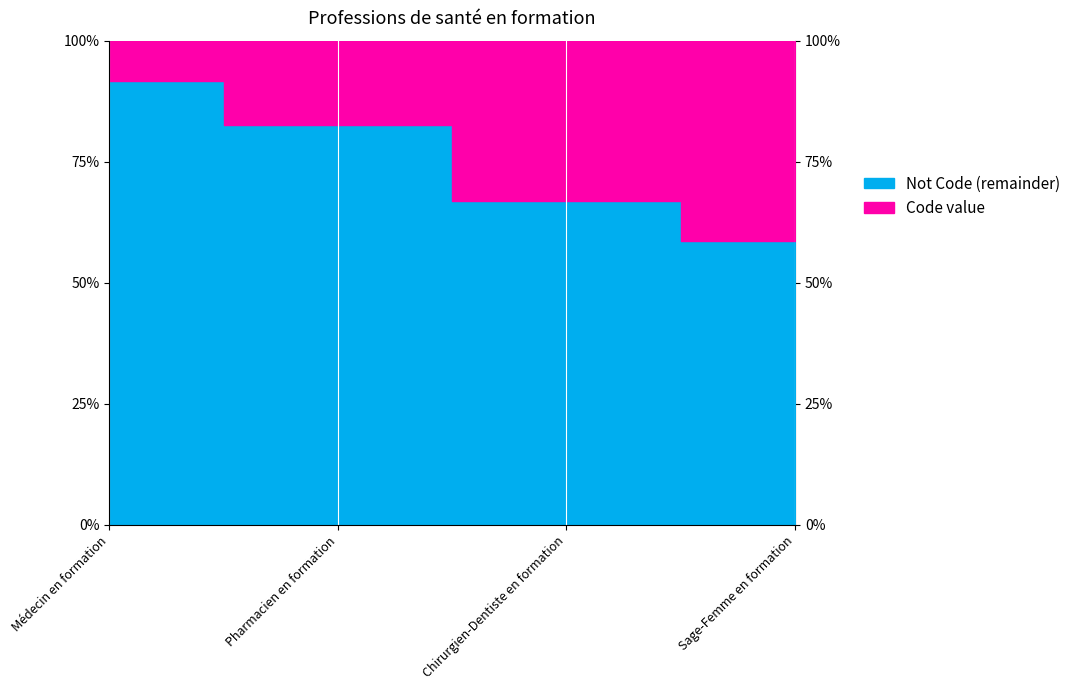

What is the ratio of the value at Pharmacien en formation to the value at Sage-Femme en formation?

0.4